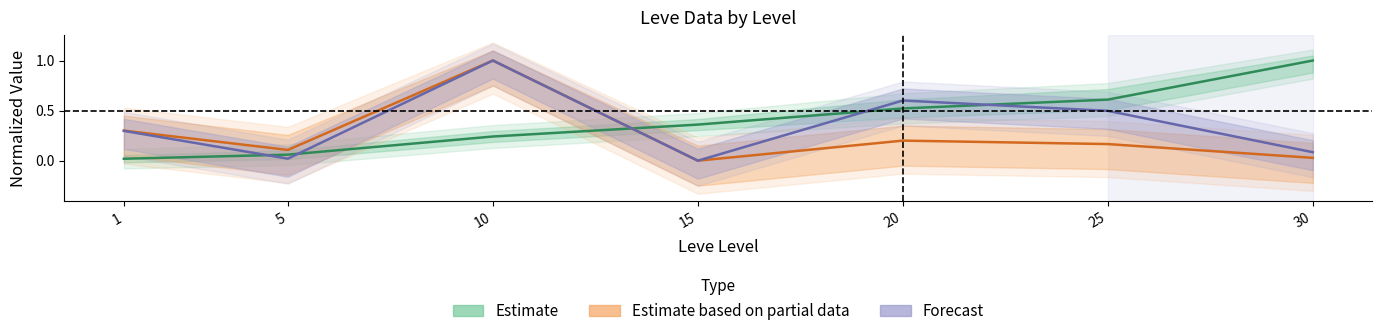

Reading left to right, transcribe all the data shown in this chart.

Leve EXP: 1=0.0	5=0.1	10=0.2	15=0.4	20=0.5	25=0.6	30=1.0
currentAveragePrice: 1=0.3	5=0.1	10=1.0	15=0.0	20=0.2	25=0.2	30=0.0
LevePriceNQ: 1=0.3	5=0.0	10=1.0	15=0.0	20=0.6	25=0.5	30=0.1